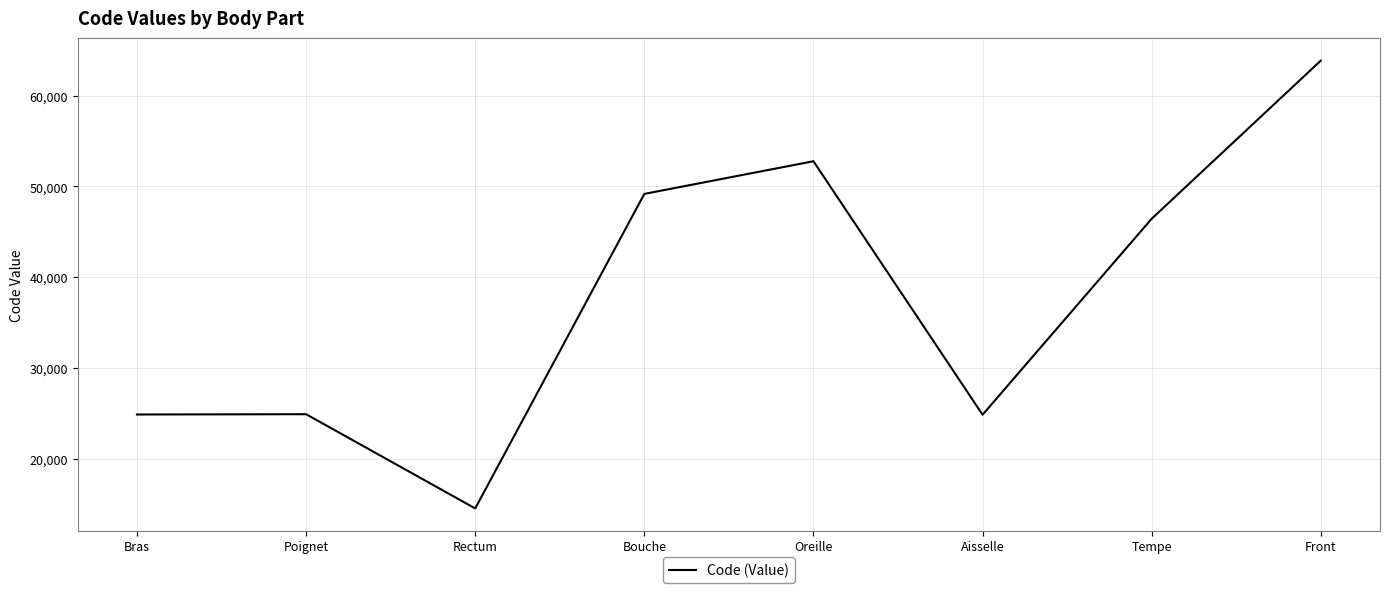

Where is the first local minimum?

Rectum